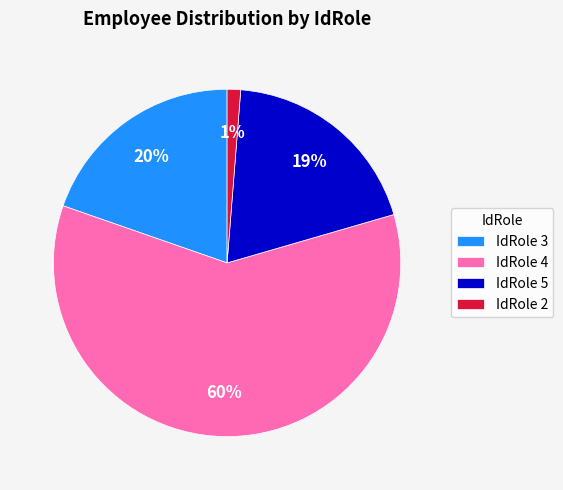

To the nearest percent, what is the combined percentage of IdRole 5 and IdRole 3?

39%